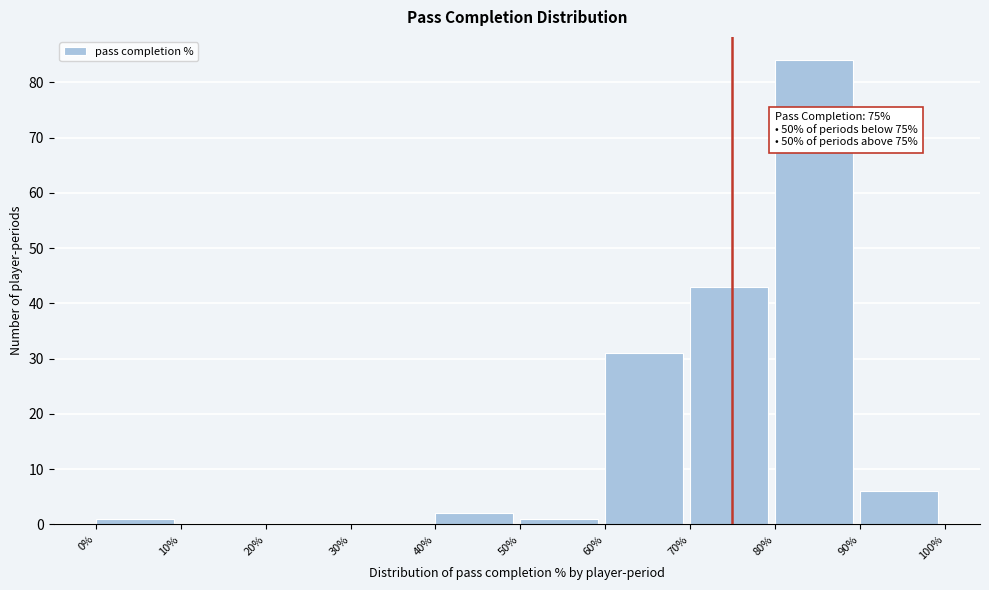

Which range on the x-axis has the tallest bar?

80% to 90%